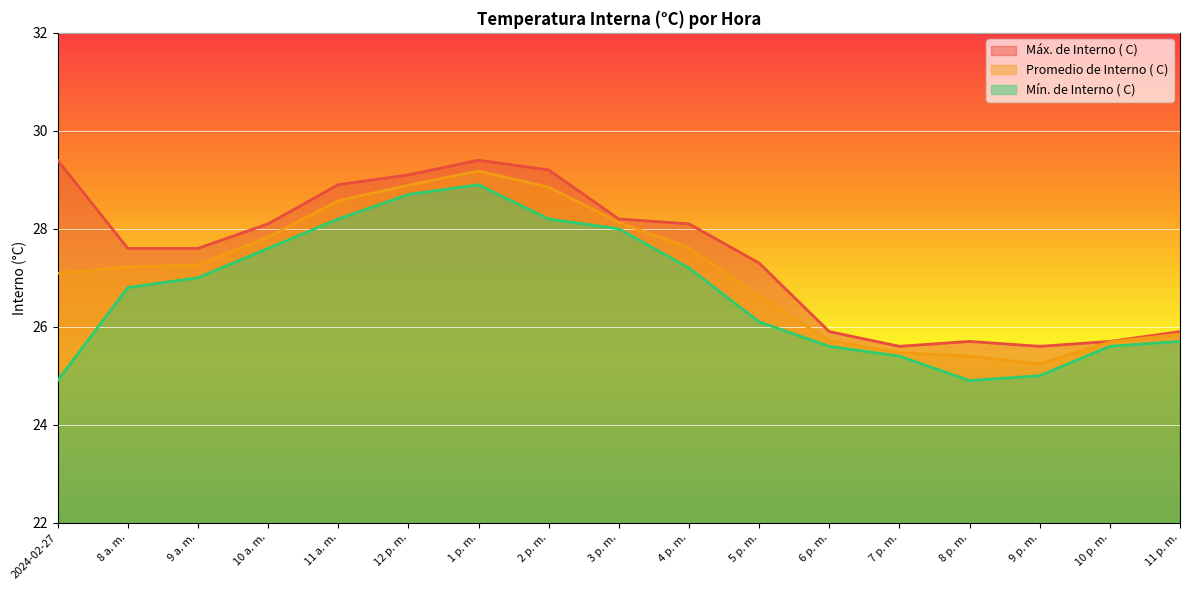

Which has a higher value, 11 p. m. or 11 a. m.?

11 a. m.